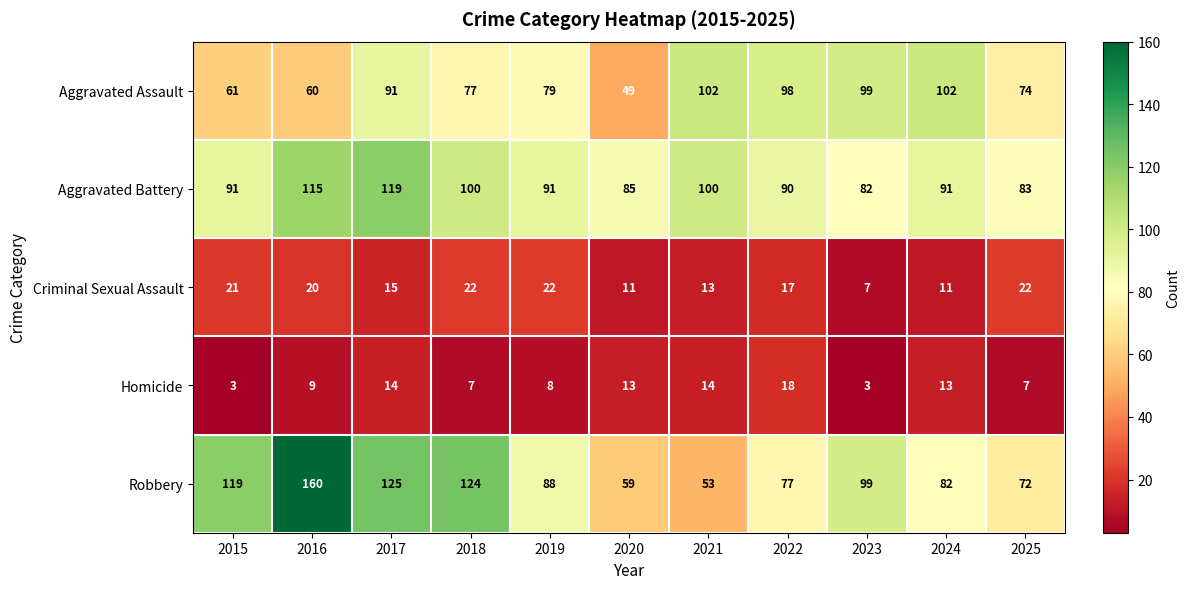

What value does the Aggravated Assault series have at 2015?

61